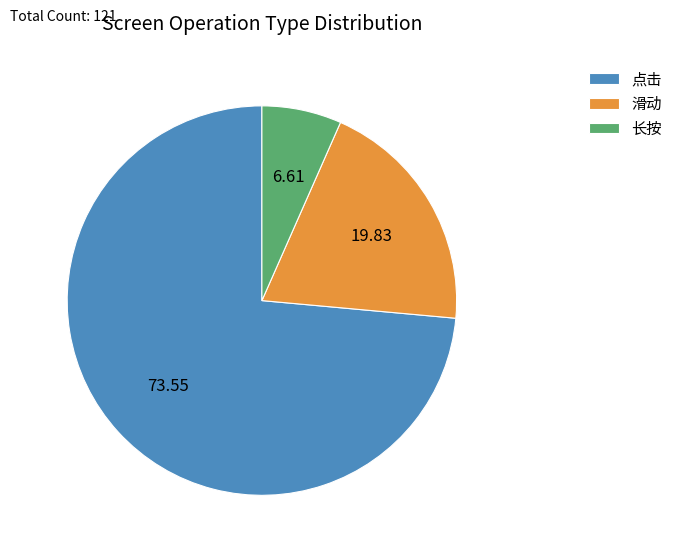

Is there a majority slice in this chart?

Yes